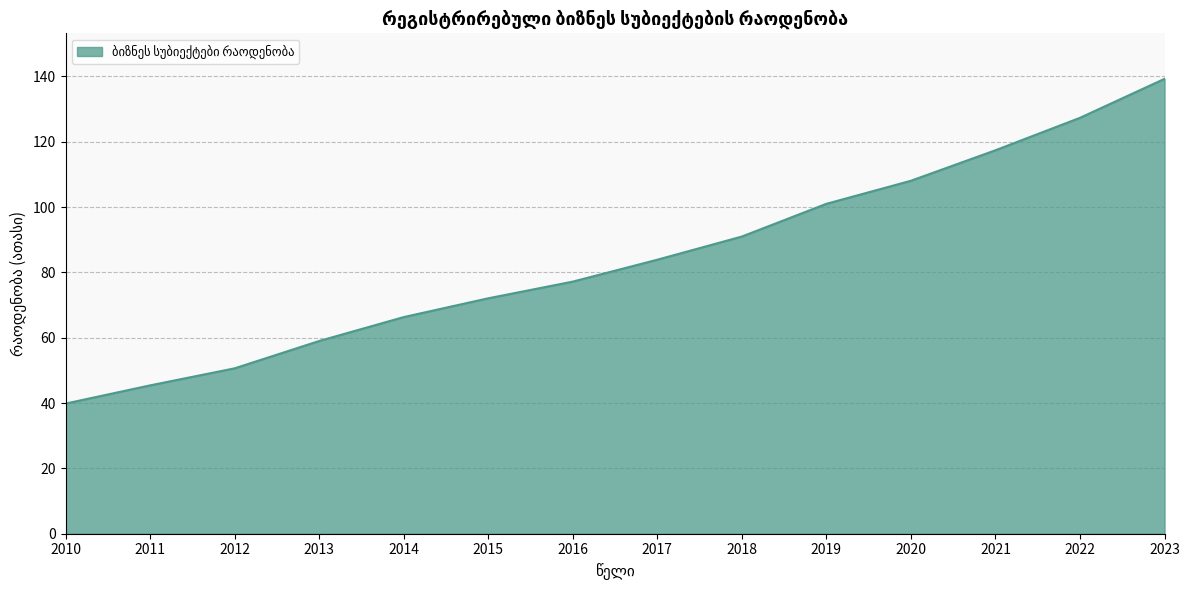

What is the minimum value shown in the chart?

39.8